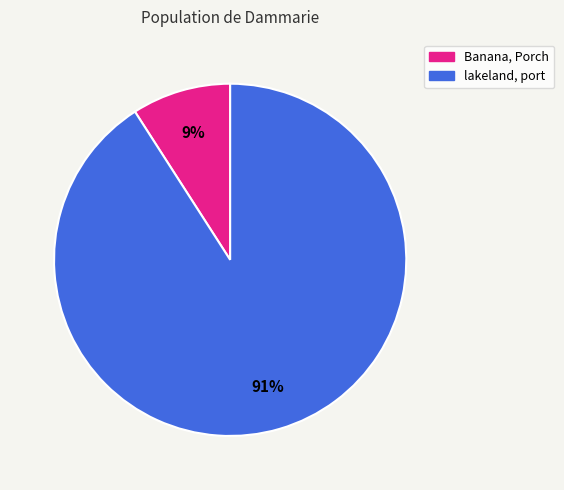

Is the sum of lakeland, port and Banana, Porch greater than half?

Yes